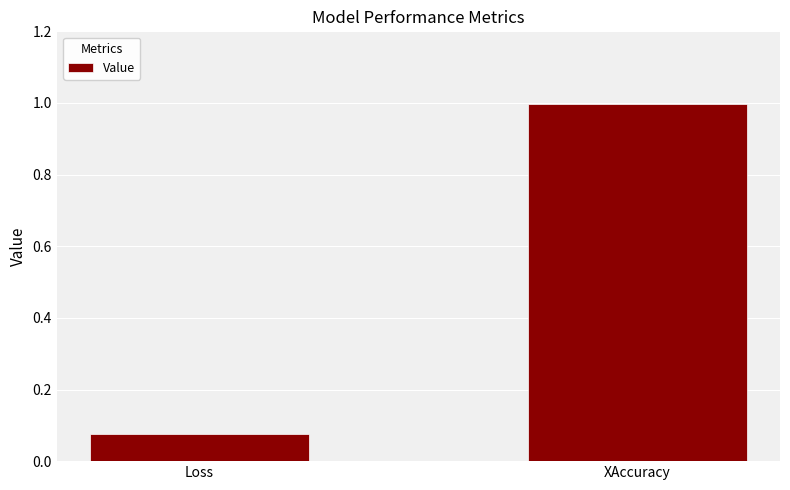

What is the greatest value displayed?

1.0